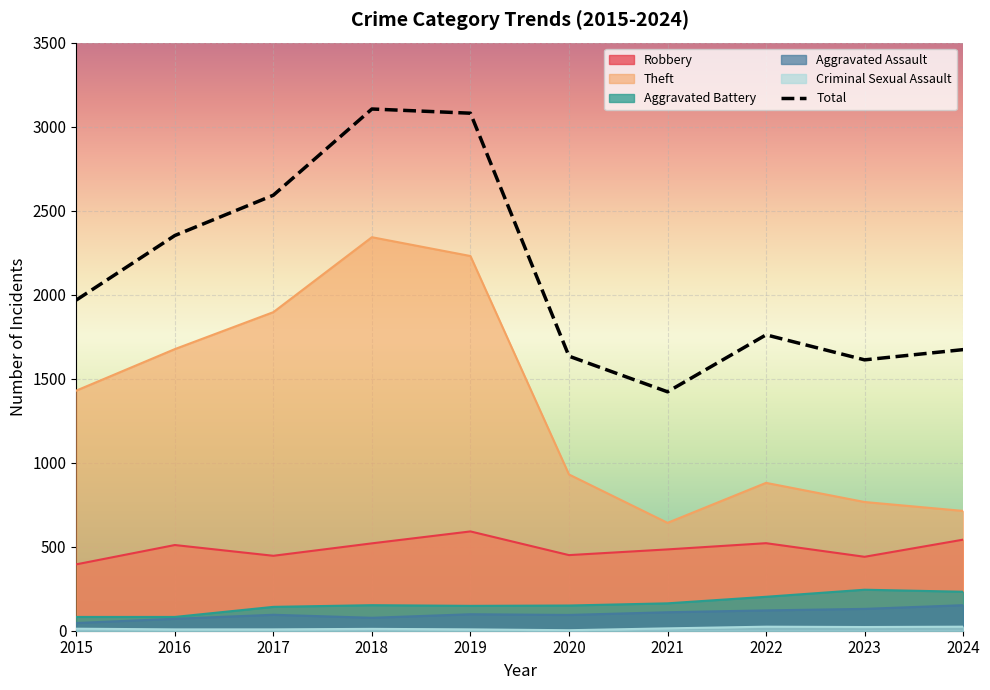

How many data points does each series have?

10